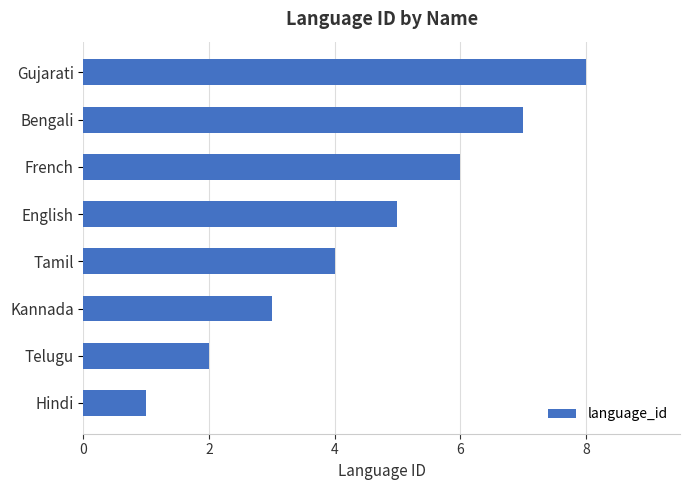

What is the difference between the maximum and minimum values?

7